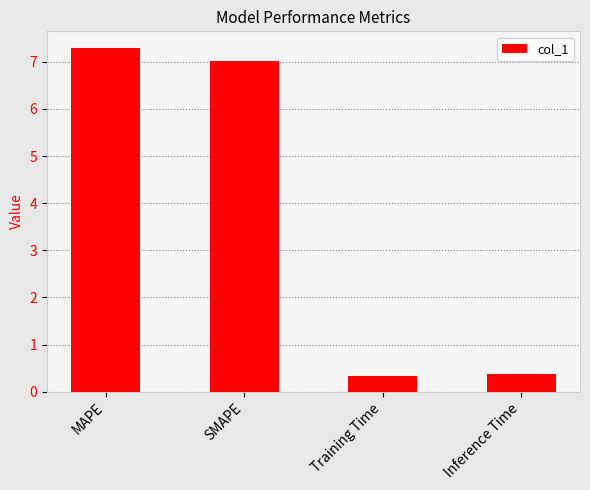

Which has a higher value, Training Time or MAPE?

MAPE